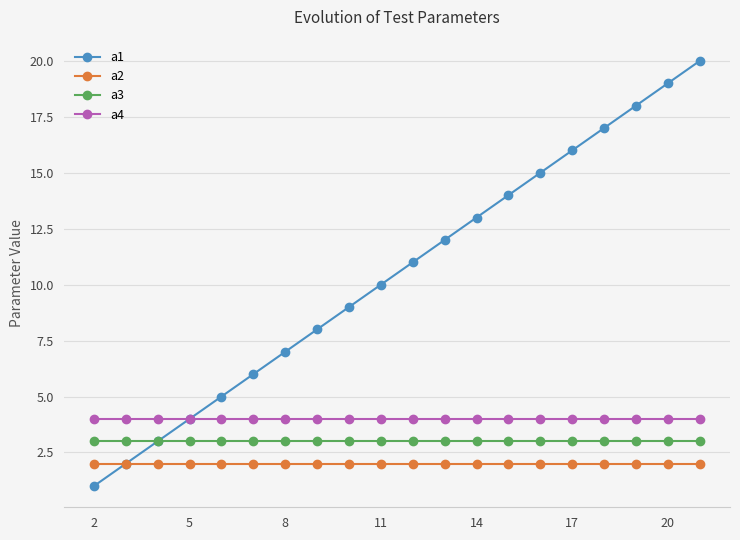

Which series has the widest spread of values?

a1